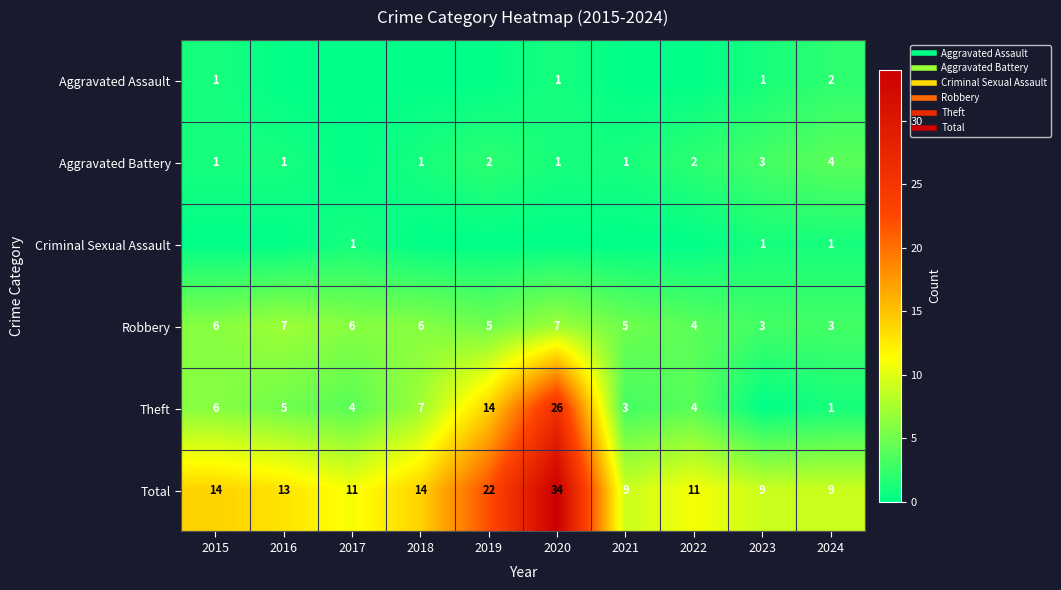

What is the spread (max minus min) of values at 2024?

8